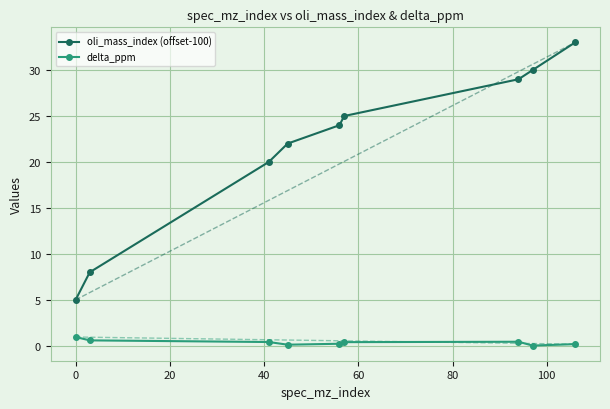

List the series in order of their overall mean, highest first.

oli_mass_index (offset-100), delta_ppm